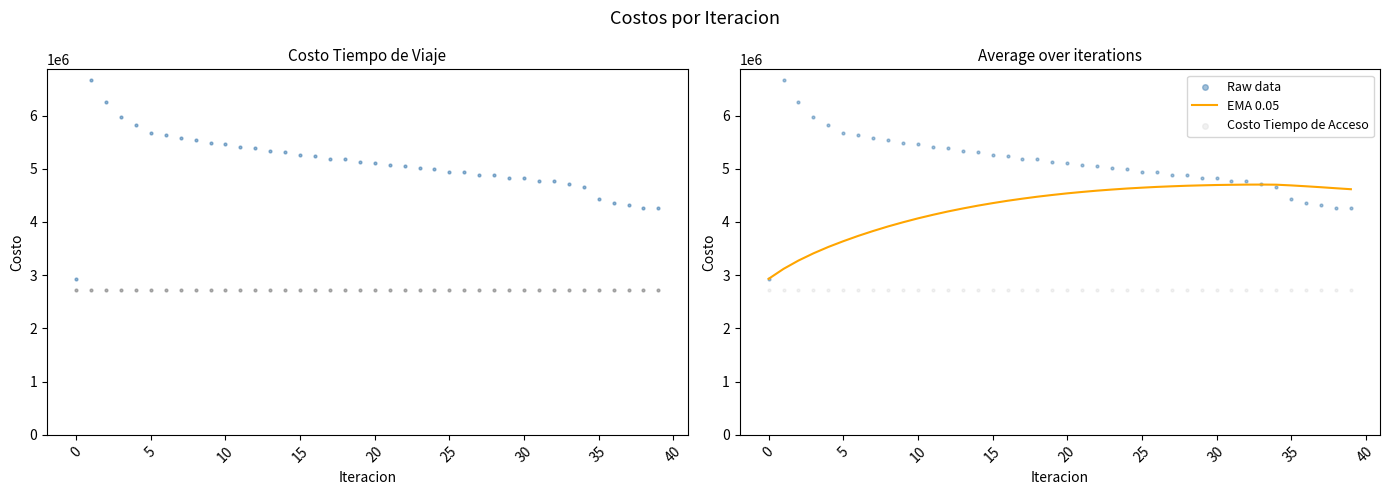

What is the lowest value of the EMA 0.05 series?

2932304.7